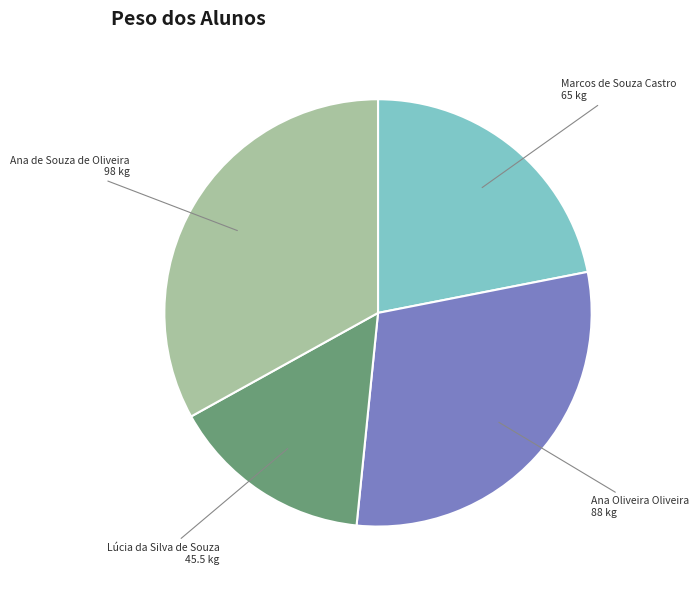

Is there any slice that represents more than half of the pie?

No